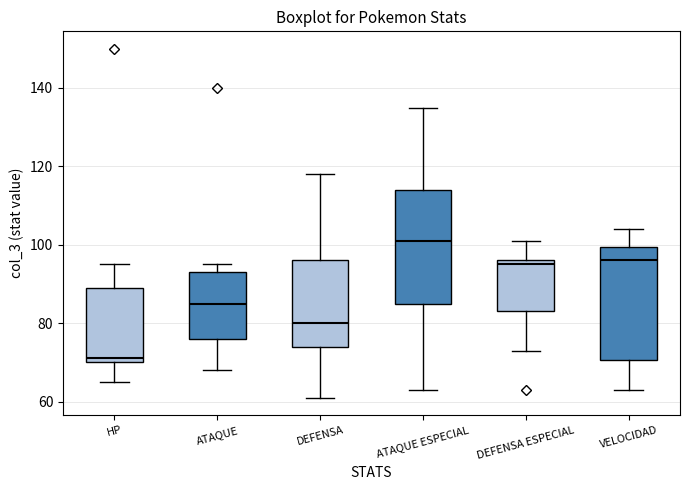

Reading left to right, transcribe this box plot: for each box, give where its median line is, the range the box spans, and where its two whiskers end, as read against the y-axis. The values are not printed on the chart, so give them approximately, as read against the axis.

HP: median 72, box 70 to 90, whiskers 66 to 96
ATAQUE: median 86, box 76 to 94, whiskers 68 to 96
DEFENSA: median 80, box 74 to 96, whiskers 62 to 118
ATAQUE ESPECIAL: median 102, box 86 to 114, whiskers 64 to 136
DEFENSA ESPECIAL: median 96 (just below the box's upper edge), box 84 to 96, whiskers 74 to 102
VELOCIDAD: median 96, box 70 to 100, whiskers 64 to 104